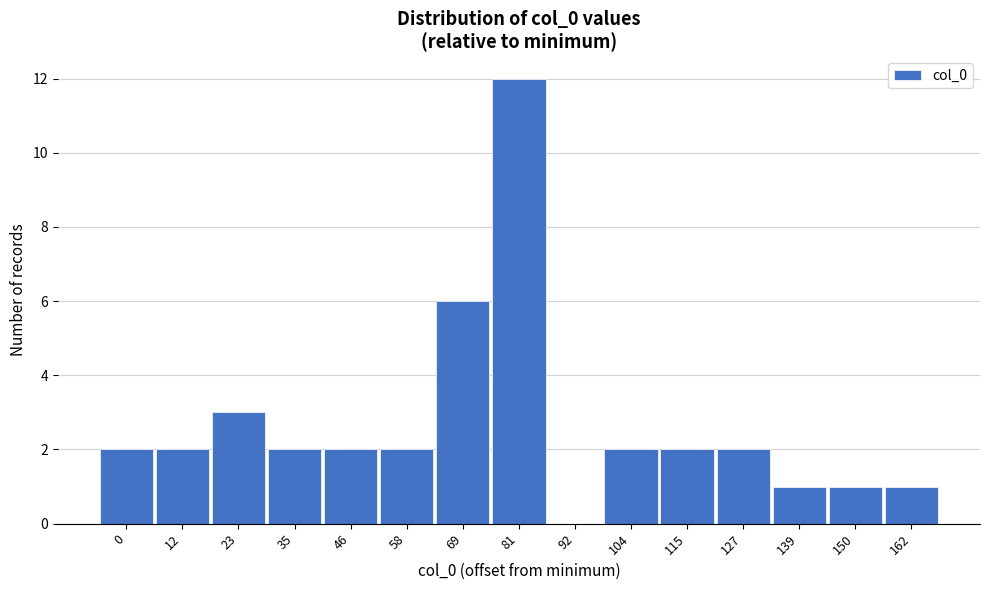

Reading left to right, list all the values displayed in this chart.

0=2	12=2	23=3	35=2	46=2	58=2	69=6	81=12	92=0	104=2	115=2	127=2	139=1	150=1	162=1